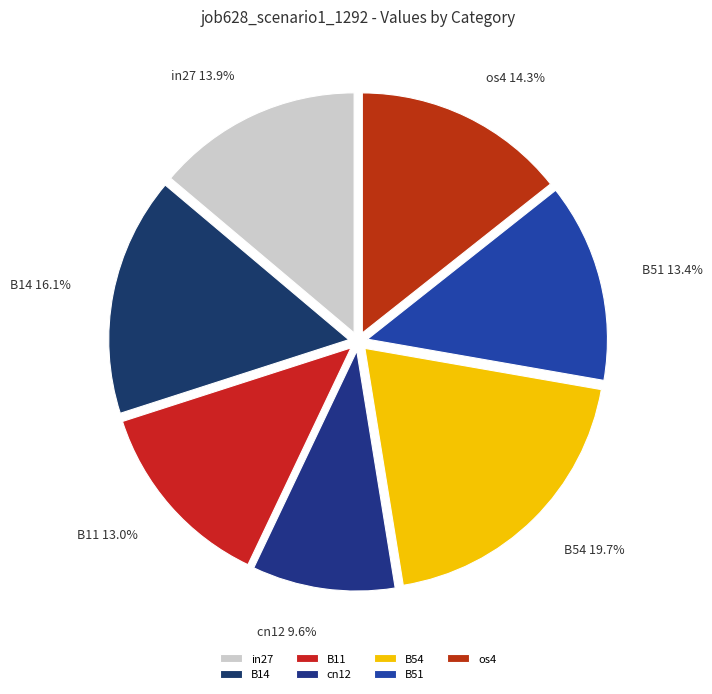

To the nearest percent, what portion does in27 represent?

14%